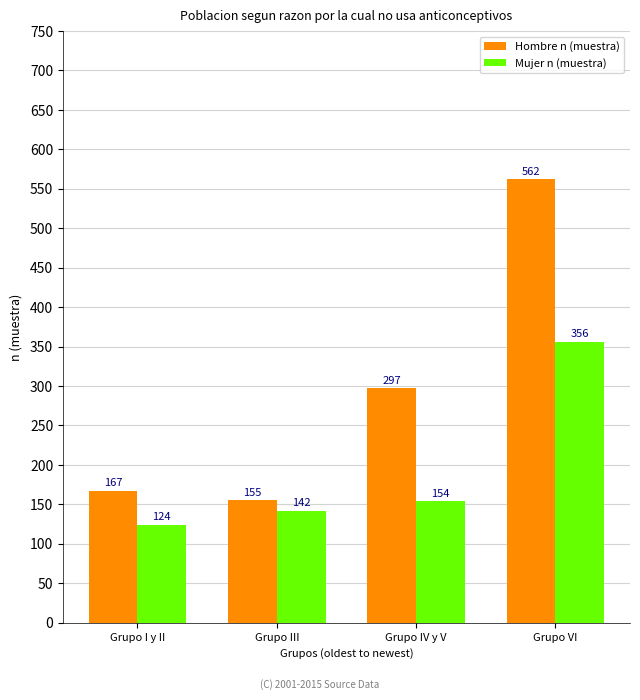

Is it true that Hombre n (muestra) equals 61 at Grupo I y II?

False